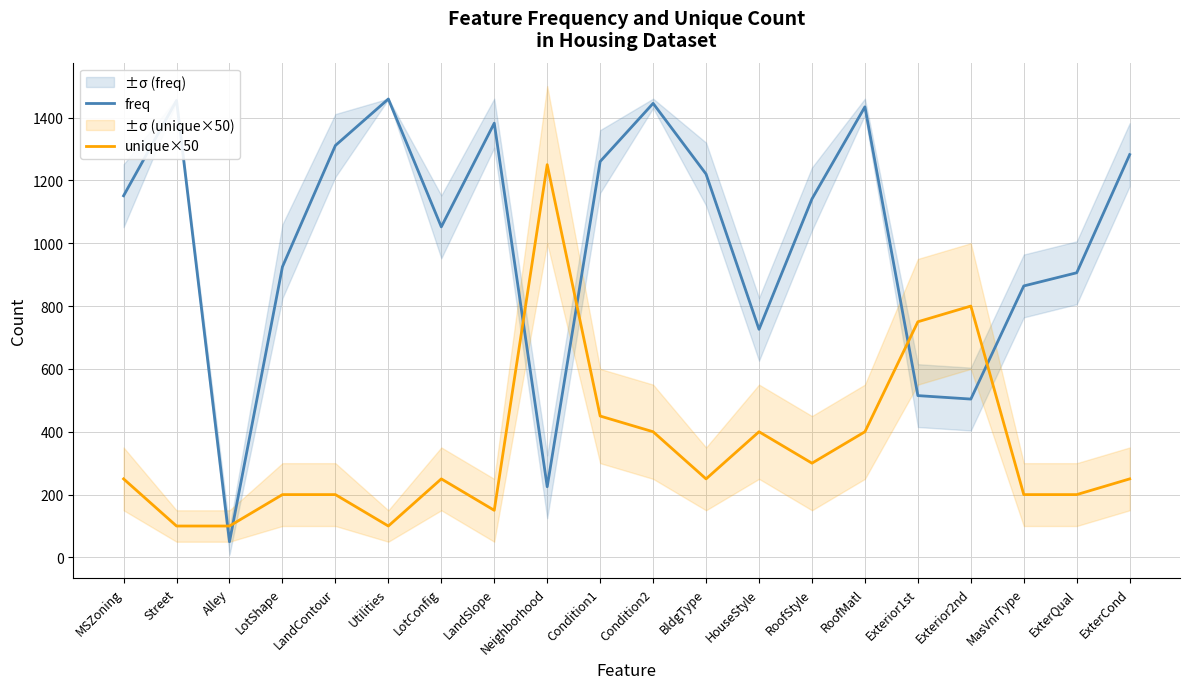

List the labels in order of freq value, smallest first.

Alley, Neighborhood, Exterior2nd, Exterior1st, HouseStyle, MasVnrType, ExterQual, LotShape, LotConfig, RoofStyle, MSZoning, BldgType, Condition1, ExterCond, LandContour, LandSlope, RoofMatl, Condition2, Street, Utilities